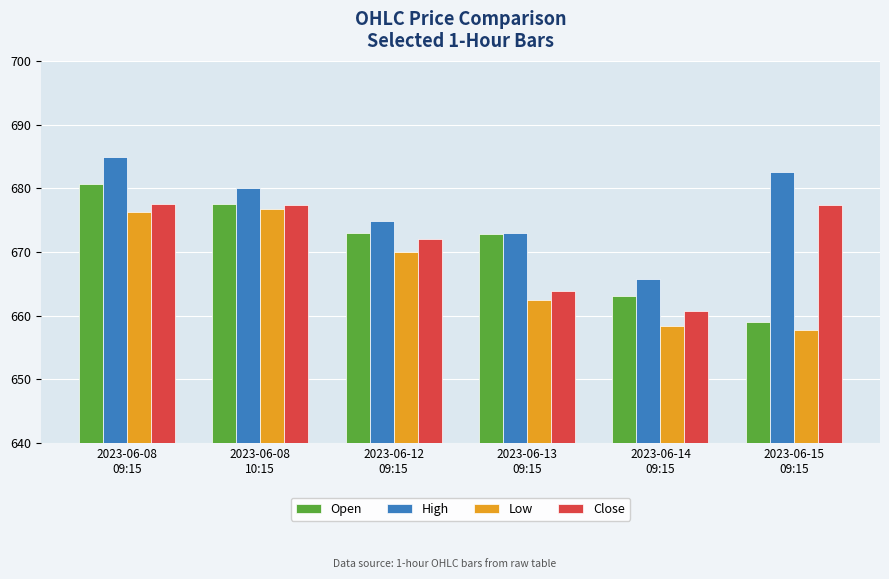

How many data points in Low are less than 670?

3